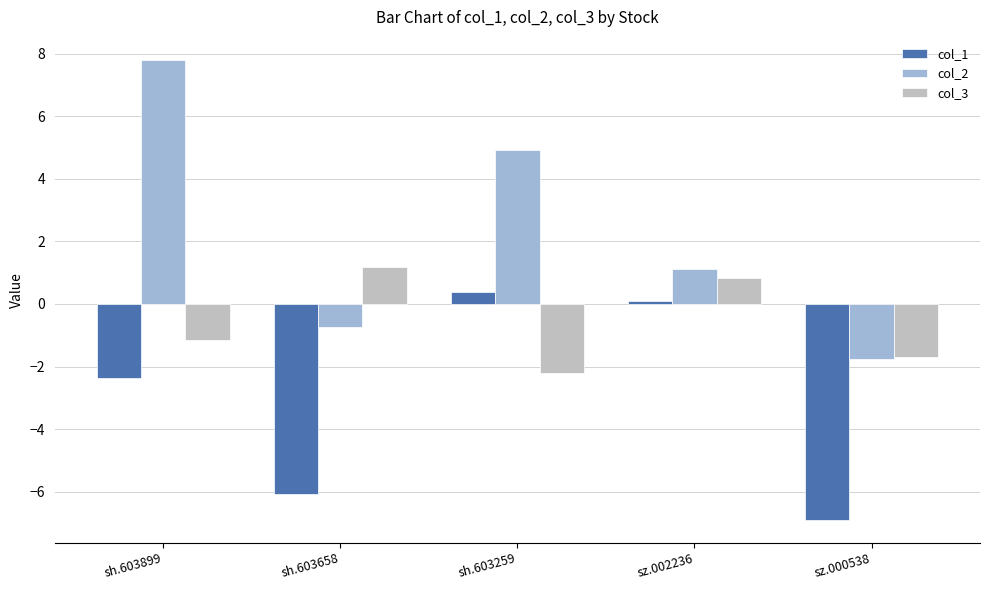

Reading right to left, transcribe all the data shown in this chart.

col_1: -6.9	0.1	0.4	-6.1	-2.4
col_2: -1.8	1.1	4.9	-0.7	7.8
col_3: -1.7	0.8	-2.2	1.2	-1.1